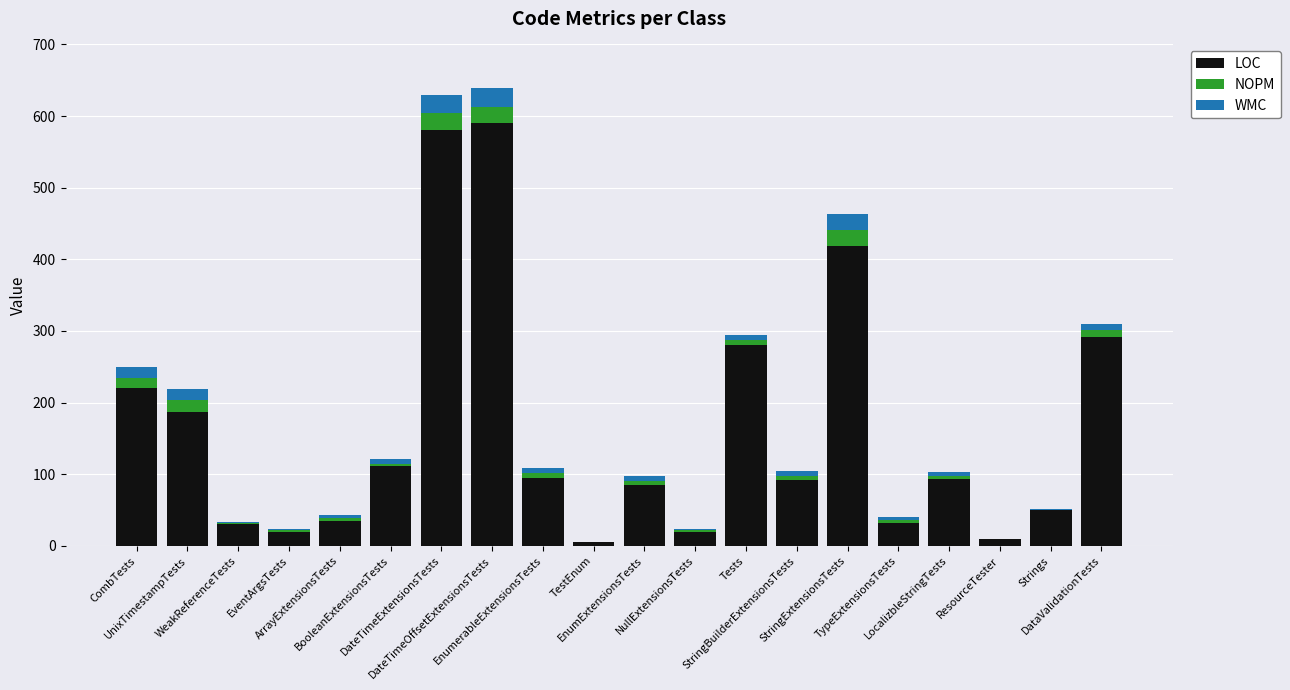

What is the maximum value for LOC?

590